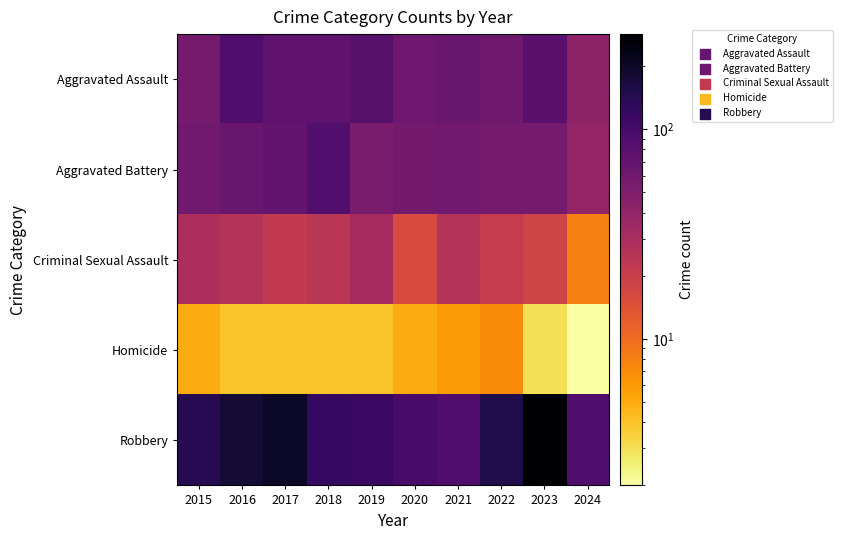

How many data points does each series have?

10